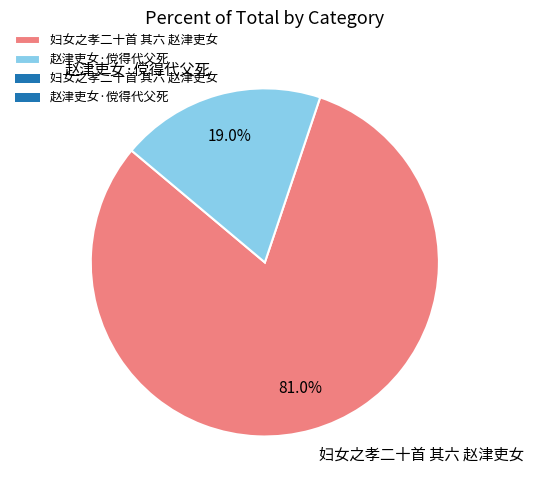

True or false: 赵津吏女·傥得代父死 accounts for 19% of the total.

True